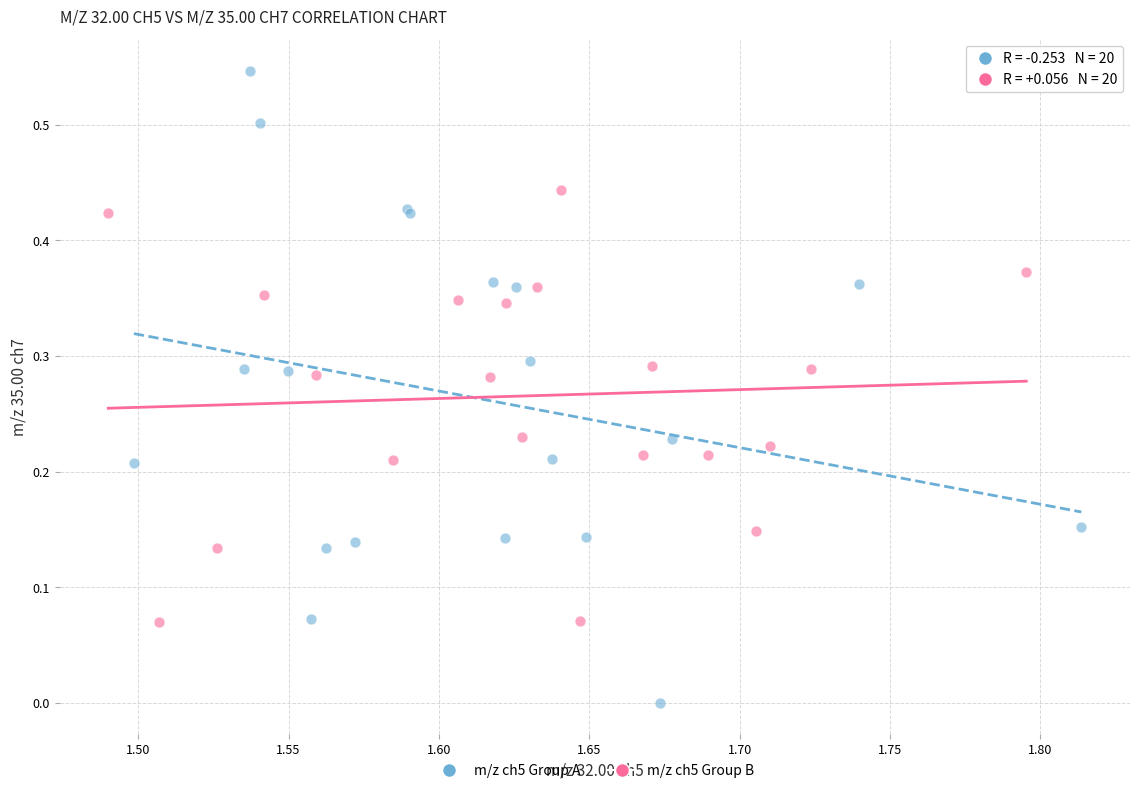

Which series has the largest Y range (max minus min)?

m/z ch5 Group A